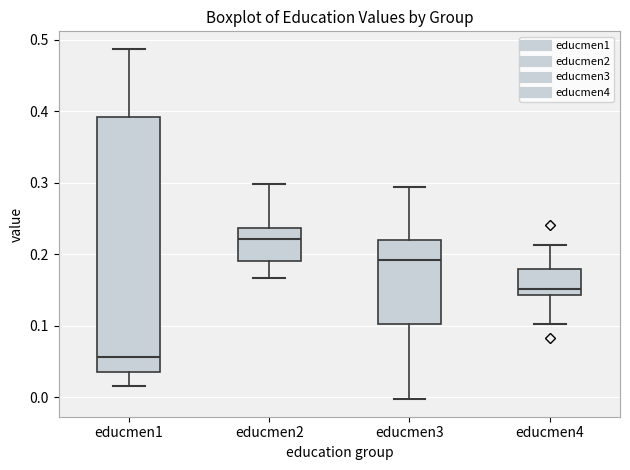

Reading left to right, read every box against the y-axis: the position of its median line, the range the box covers, and the ends of its whiskers. The values are not printed on the chart, so give them approximately, as read against the axis.

educmen1: median 0.06, box 0.03 to 0.39, whiskers 0.02 to 0.49
educmen2: median 0.22, box 0.19 to 0.24, whiskers 0.17 to 0.30
educmen3: median 0.19, box 0.10 to 0.22, whiskers 0.00 to 0.29
educmen4: median 0.15, box 0.14 to 0.18, whiskers 0.10 to 0.21